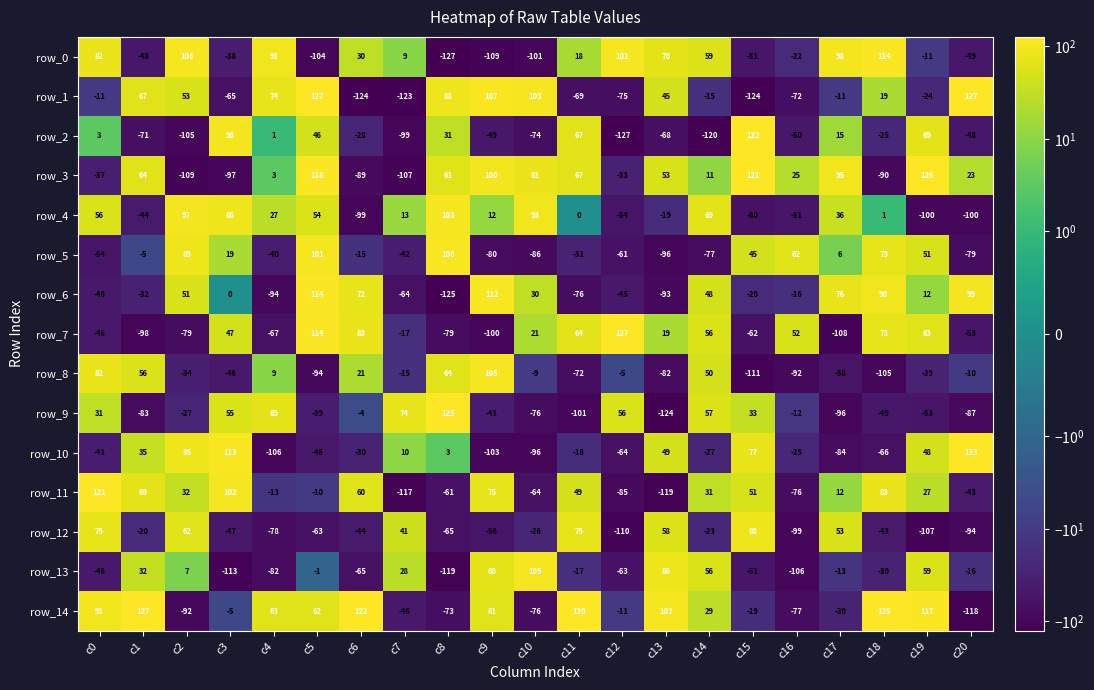

What is the total value across all series at c8?

-66